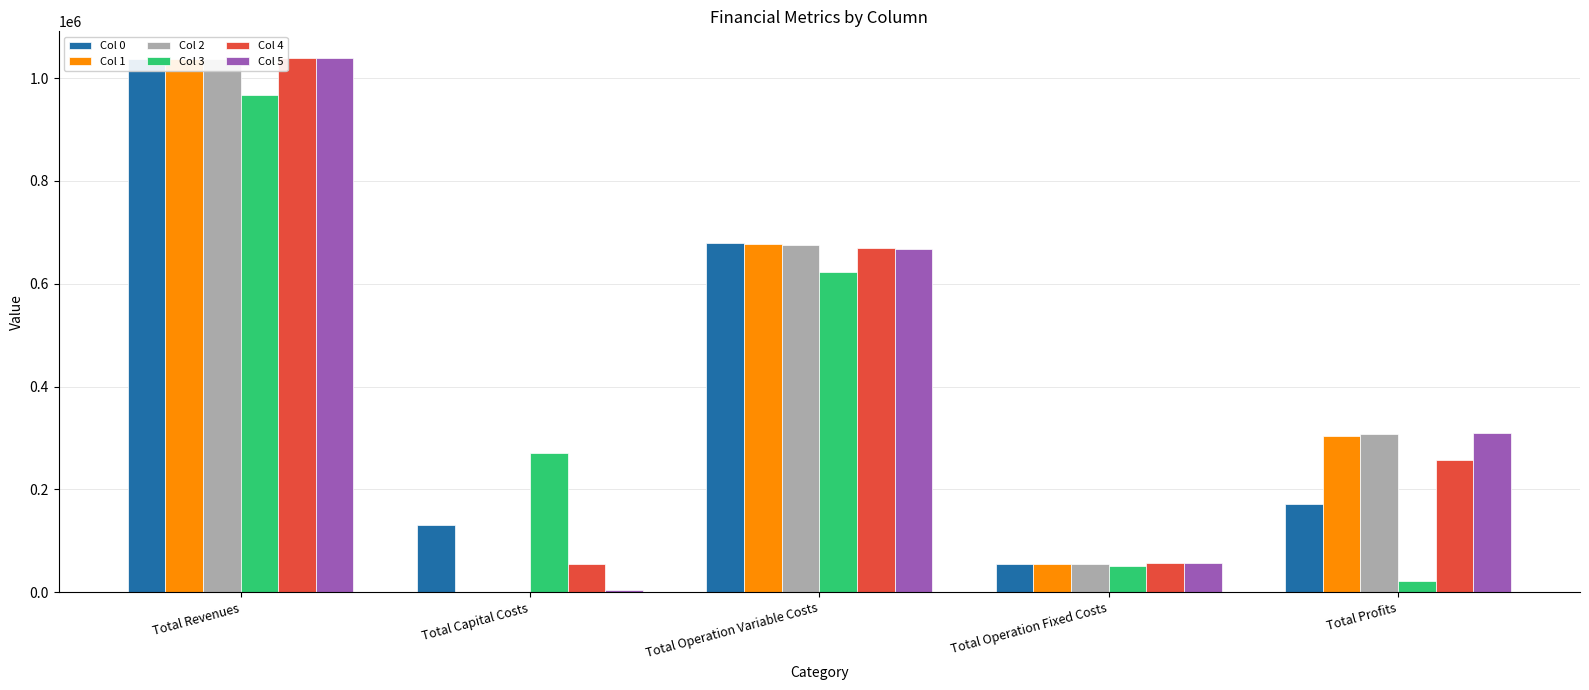

Between Total Operation Fixed Costs and Total Profits, which is larger?

Total Profits